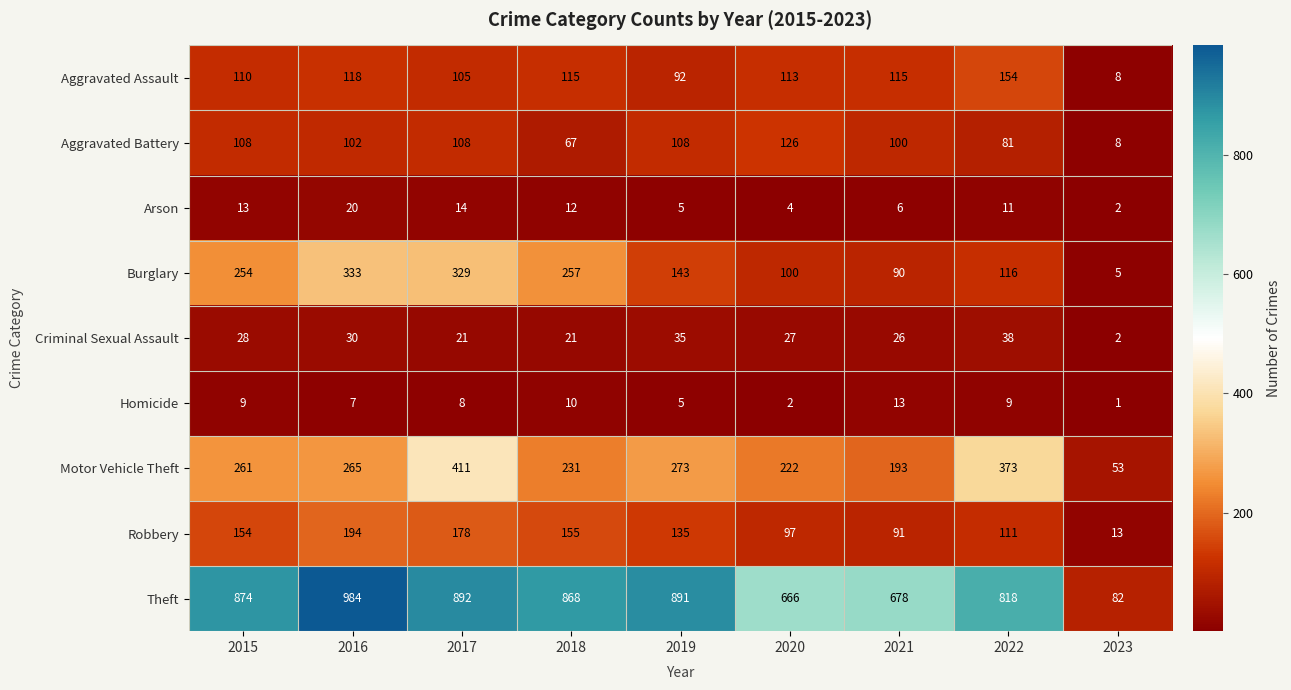

Which series has the largest total across all categories?

Theft